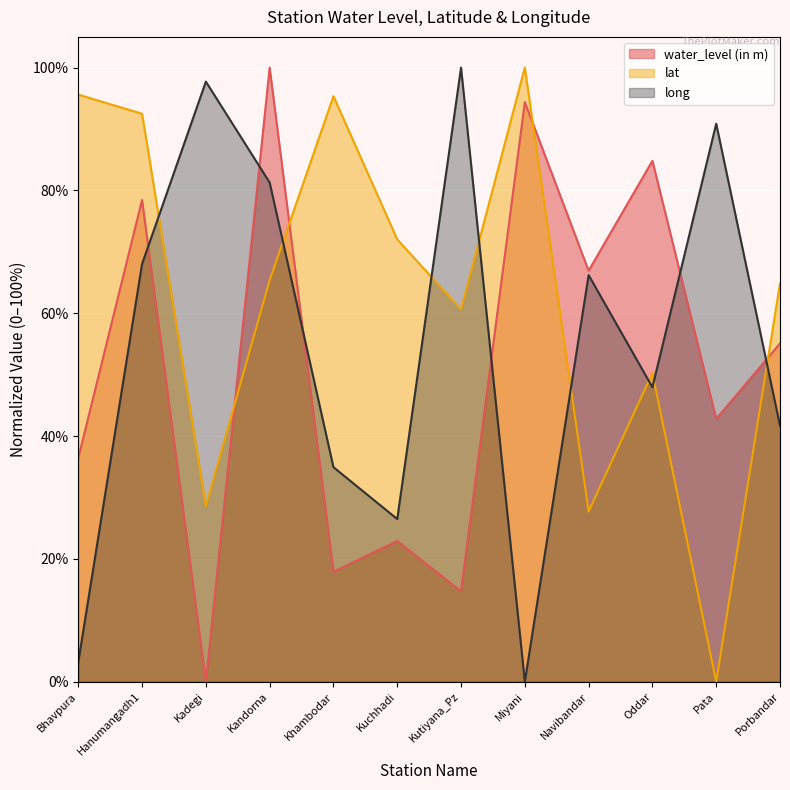

List the series in order of their overall mean, highest first.

lat, long, water_level (in m)